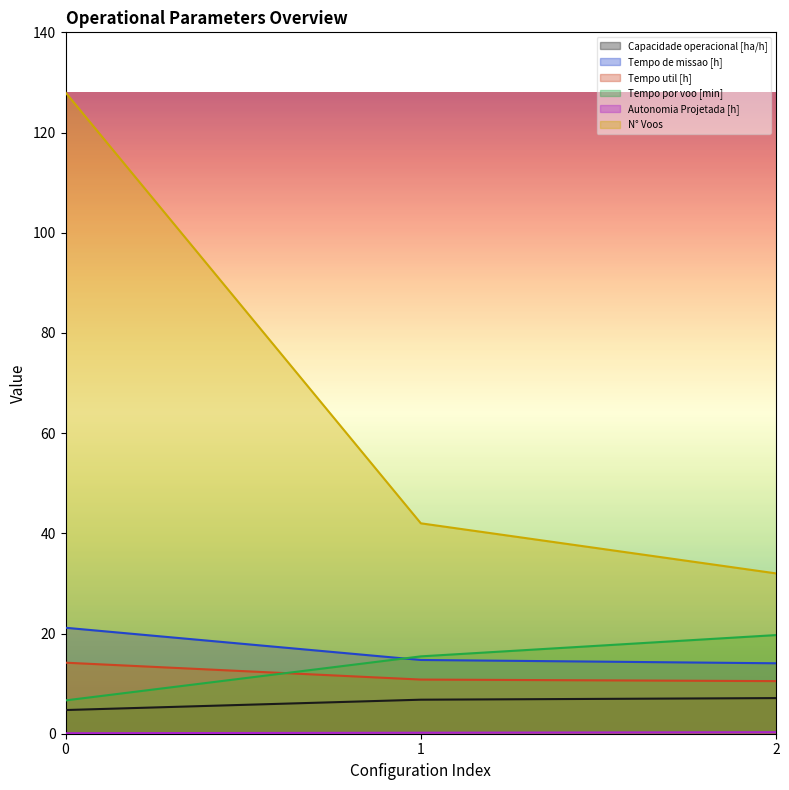

How many lines are shown in the chart?

6